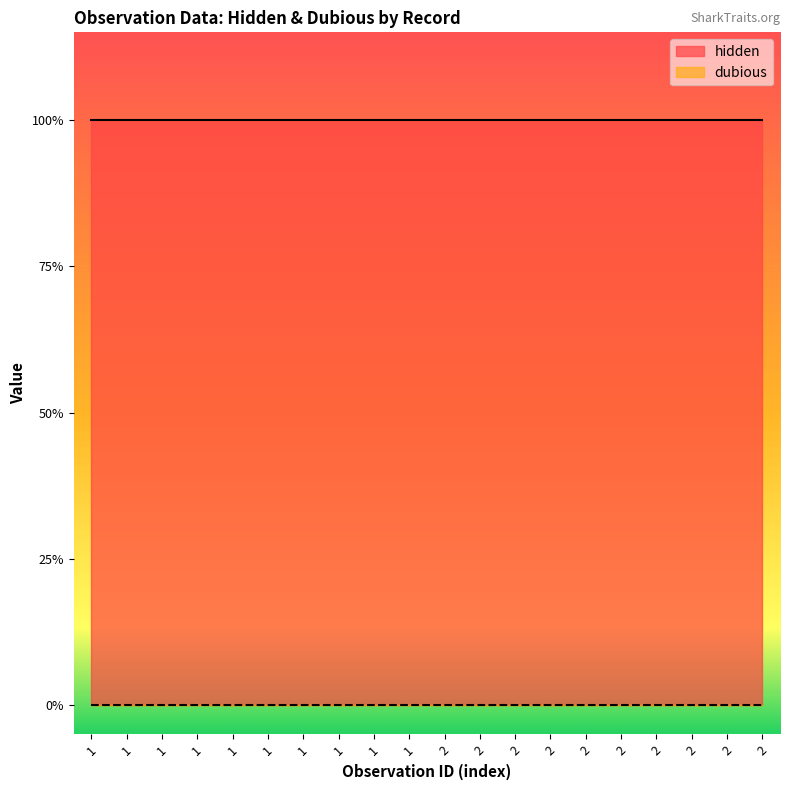

Is it true that dubious equals 0 at 2?

True